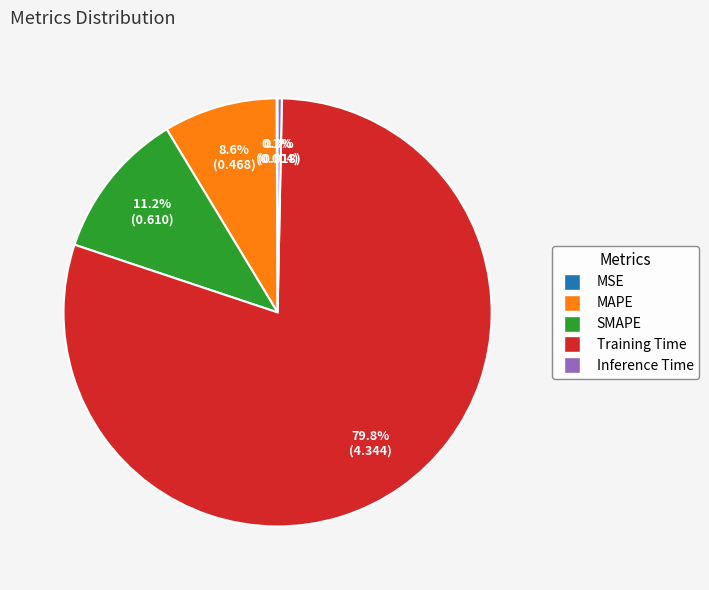

What percentage do Inference Time and SMAPE together represent?

11.5%